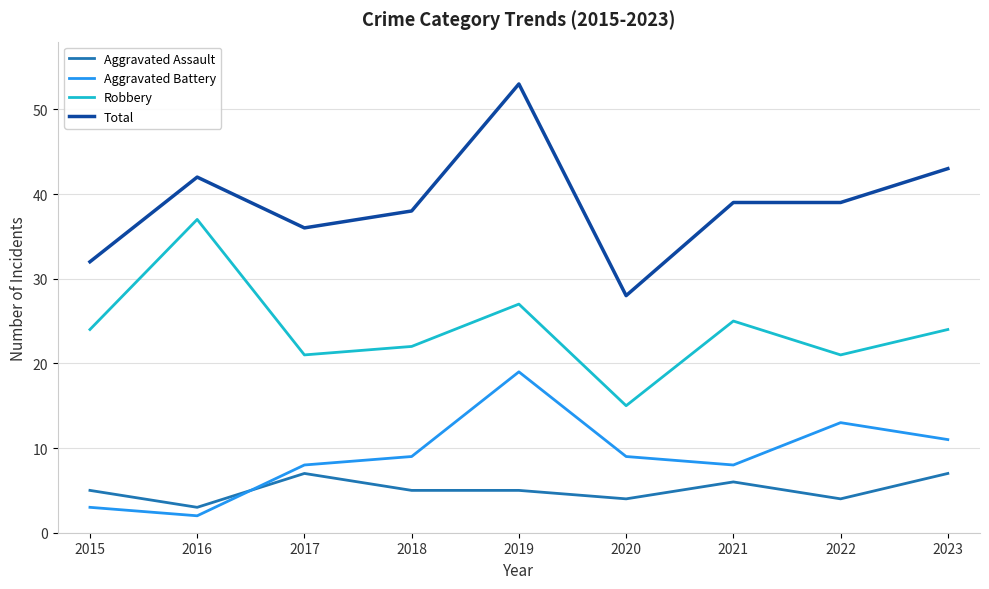

The value of Aggravated Assault at 2015 is 8. True or false?

False